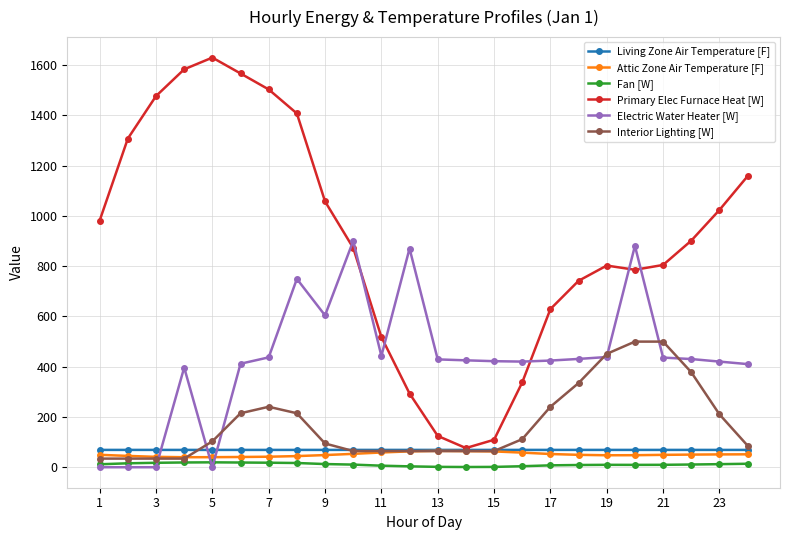

True or false: Living Zone Air Temperature [F] has more than 0 interior local peaks.

True